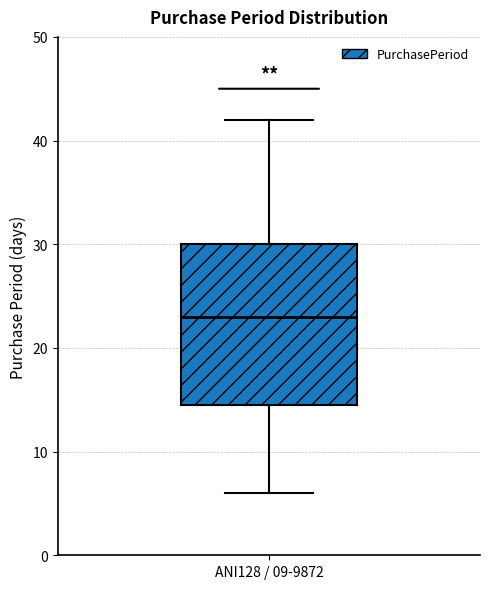

Transcribe this box plot: give where the median line is, the range the box spans, and where the two whiskers end, as read against the y-axis. The values are not printed on the chart, so give them approximately, as read against the axis.

median 23, box 15 to 30, whiskers 6 to 42